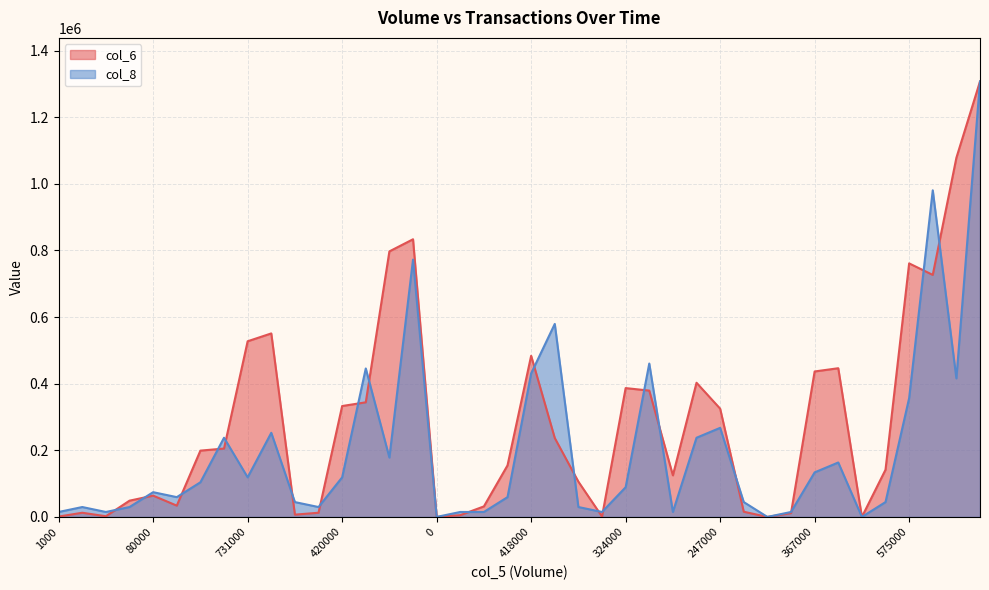

What is the difference between the col_8 values at 0 and 204000?

579314.0